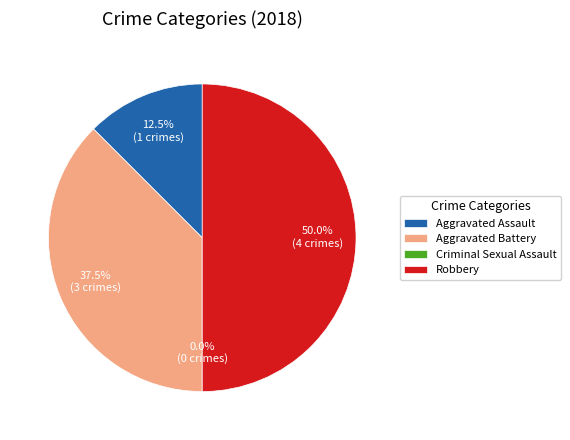

What percentage do Robbery and Criminal Sexual Assault together represent?

50.0%